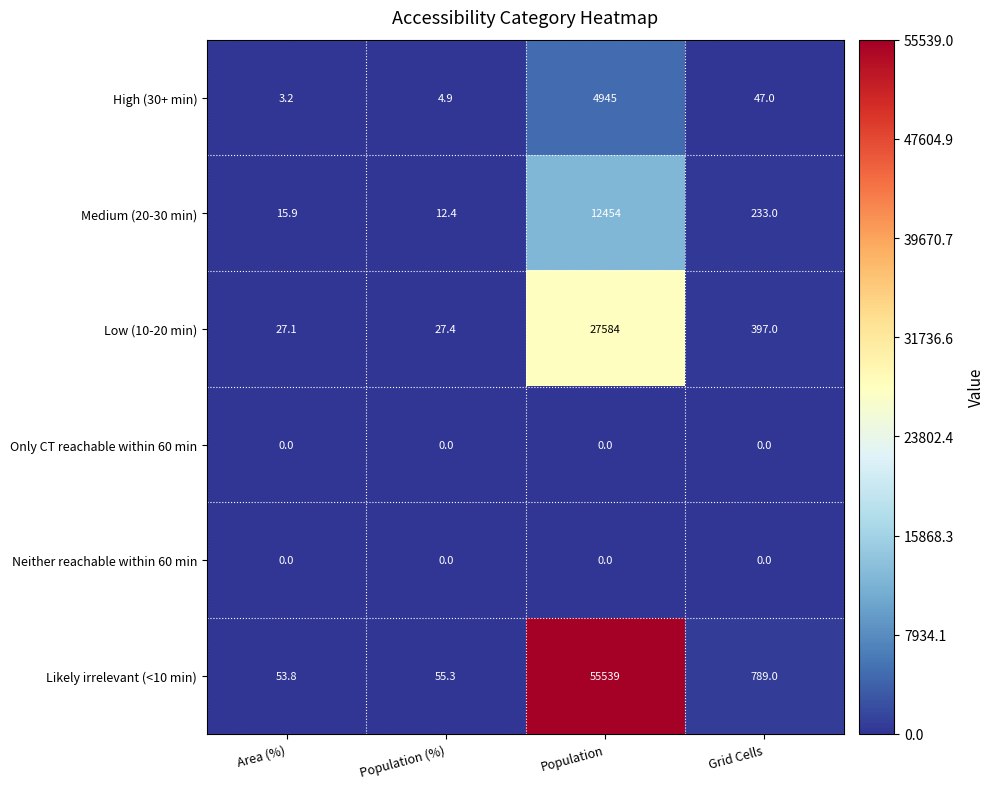

At how many categories does at least one series exceed 1250?

1